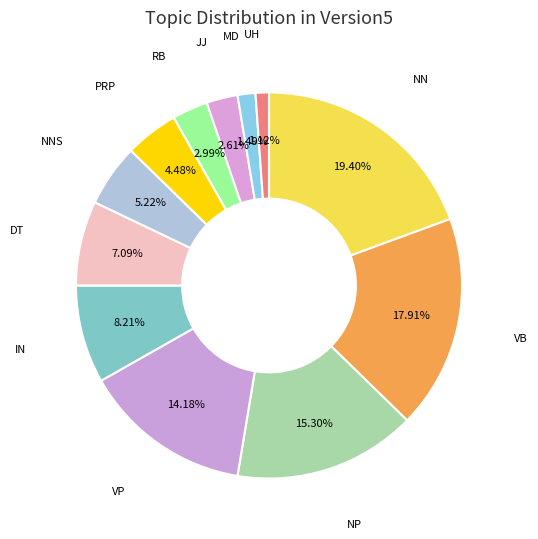

To the nearest percent, what is the difference between the largest and smallest slice percentages?

18%